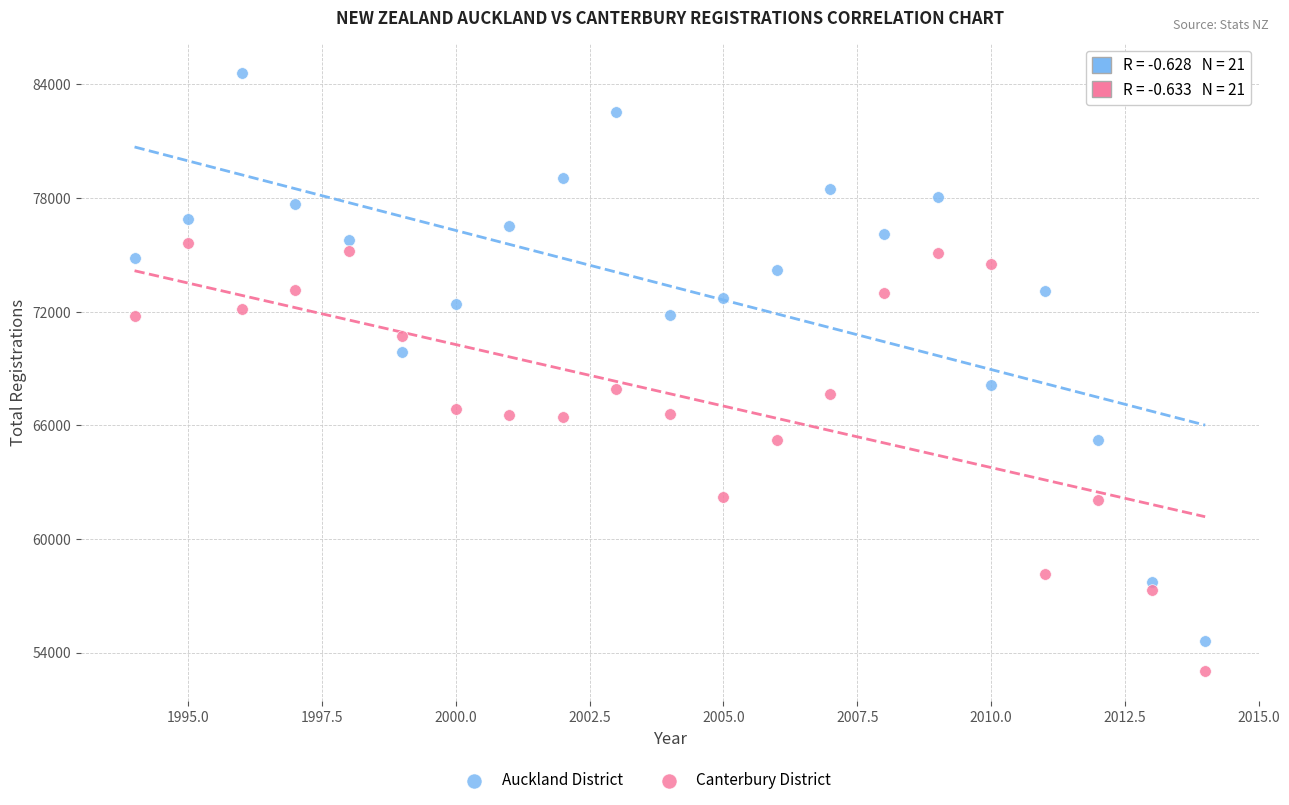

Which series has the largest Y range (max minus min)?

Auckland District